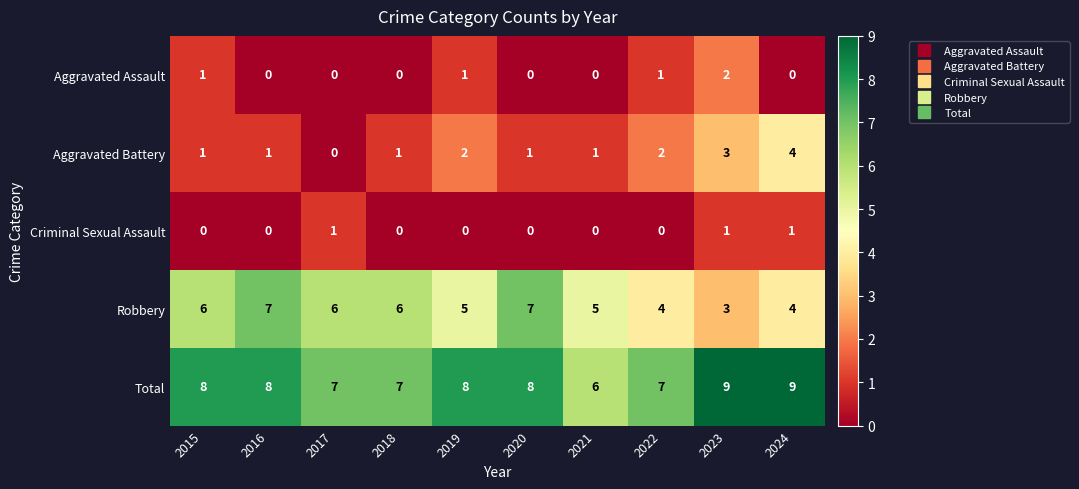

How many data points does each series have?

10